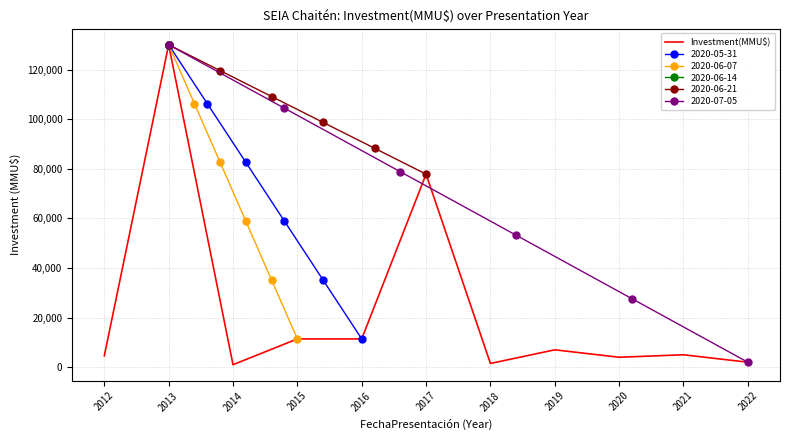

How many interior local valleys (lower than both neighbors) does the data have?

3